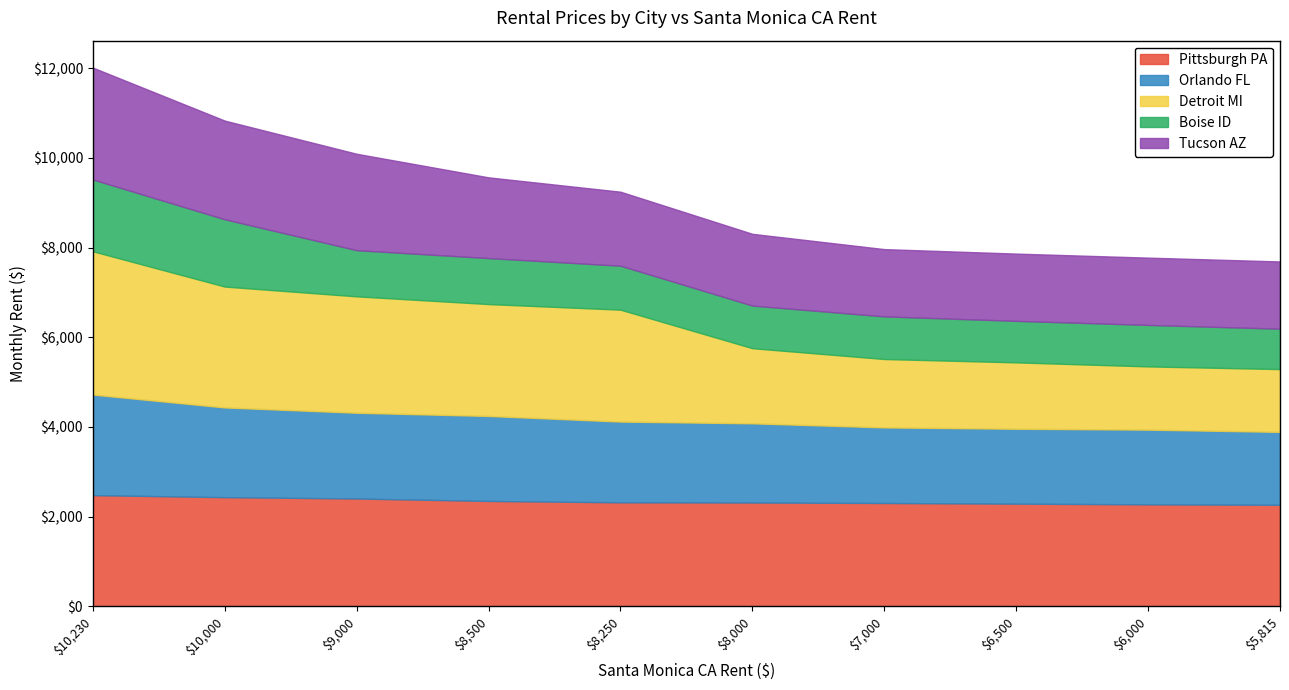

Reading left to right, list all the values displayed in this chart.

Pittsburgh PA: 2480	2435	2405	2350	2320	2316	2305	2290	2275	2265
Orlando FL: 2242	2000	1912	1895	1800	1765	1685	1670	1665	1625
Detroit MI: 3195	2695	2595	2495	2495	1675	1525	1480	1410	1400
Boise ID: 1600	1500	1029	1025	980	950	950	925	925	900
Tucson AZ: 2495	2200	2150	1800	1650	1600	1500	1500	1500	1500